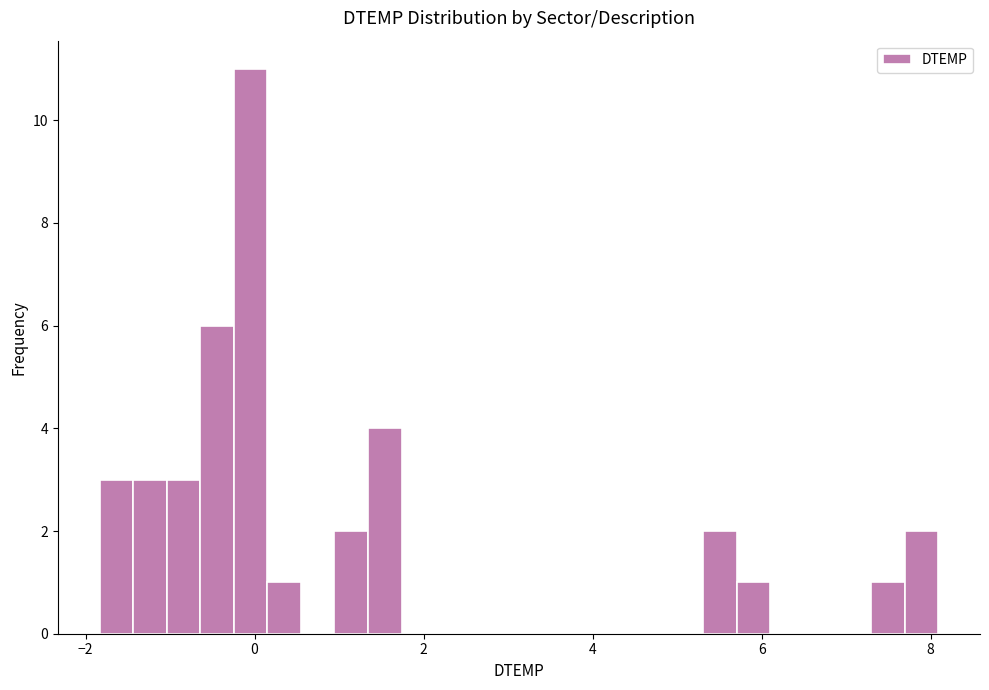

Around what value on the x-axis is the tallest bar? Give the approximate position of its centre, as read against the axis.

0.0